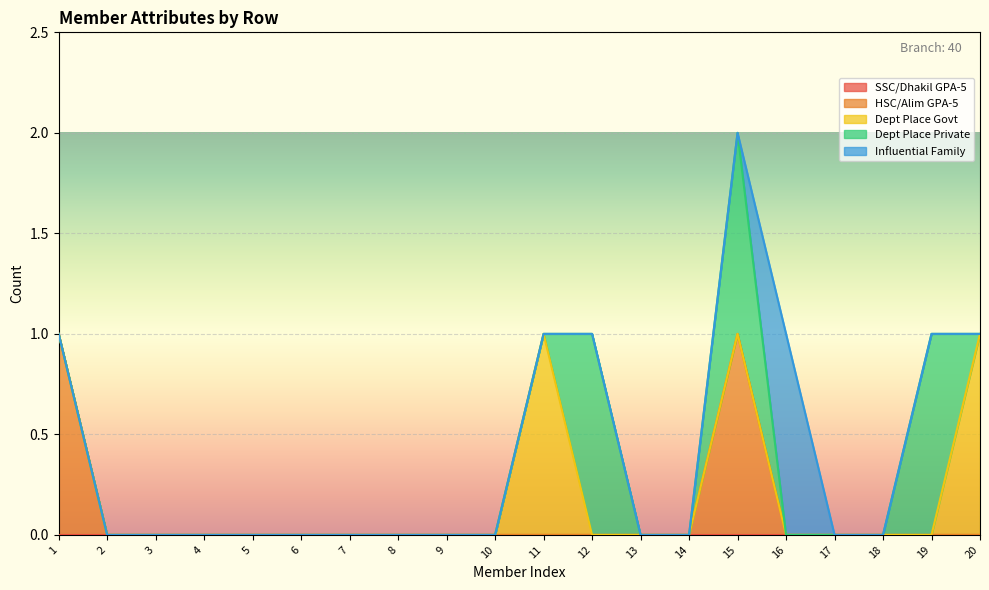

True or false: Dept Place Govt has a value of 0 at 9.

True